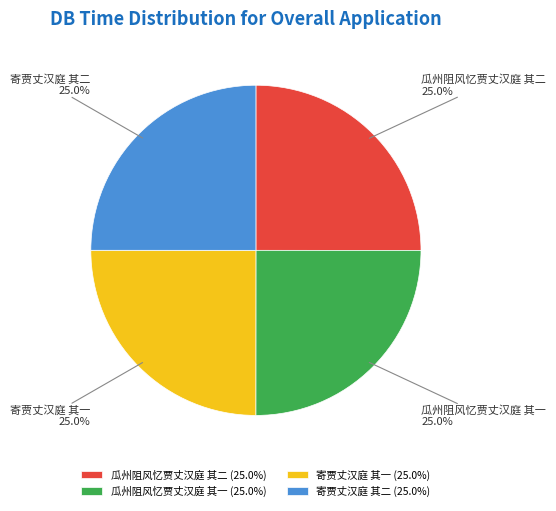

What percentage is the 瓜州阻风忆贾丈汉庭 其二 slice, to the nearest percent?

25%